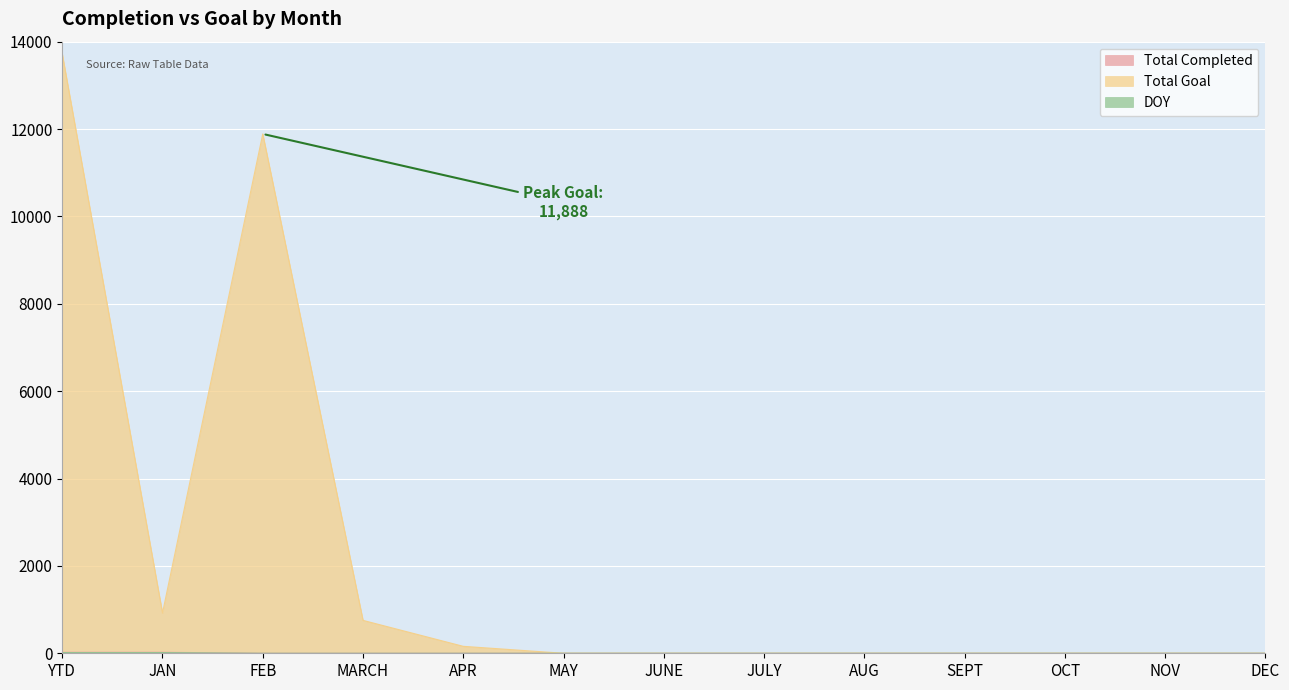

True or false: Total Goal and Total Completed cross at least once.

False